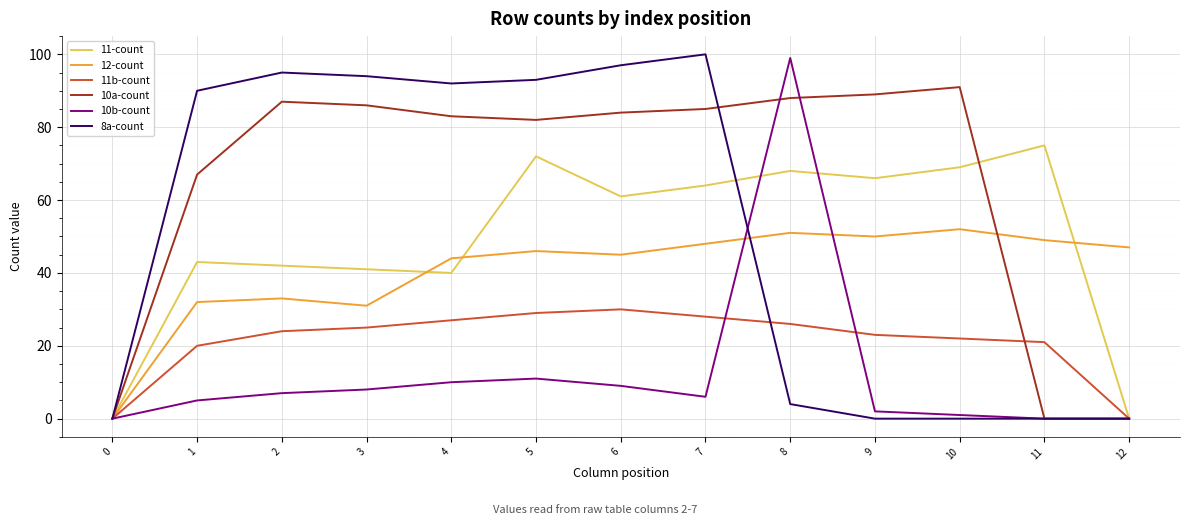

Where is 10b-count nearest to the value 49?

5